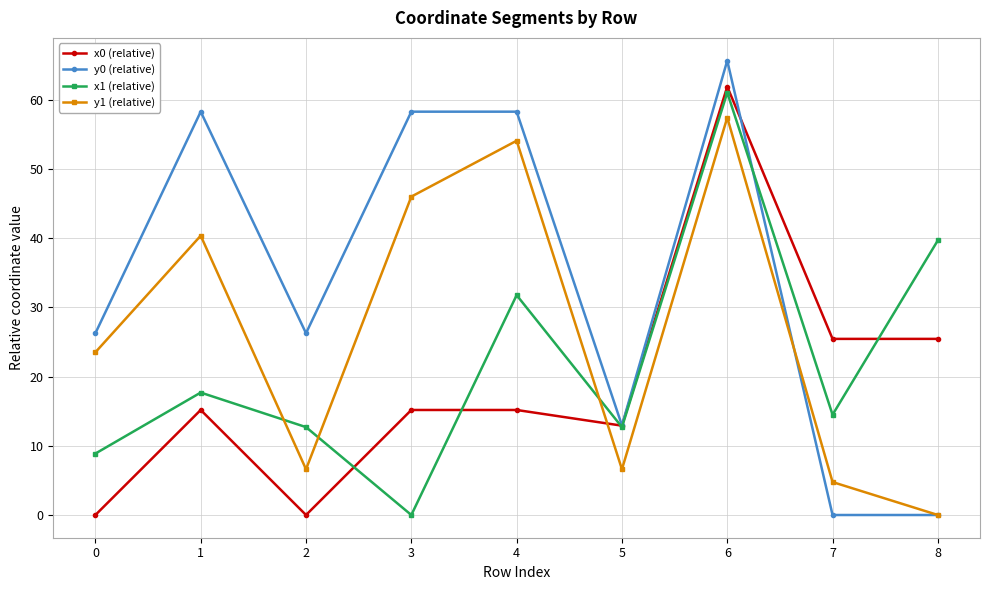

Which series has the largest total across all categories?

y0 (relative)